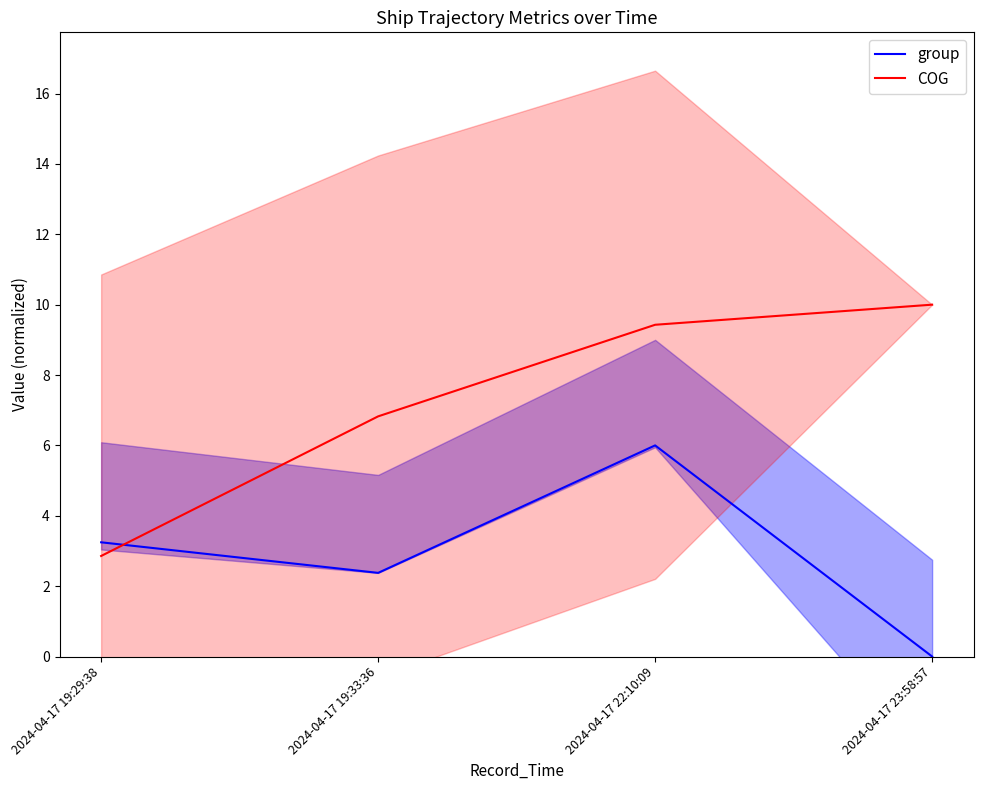

How many interior local peaks does the group series have?

1